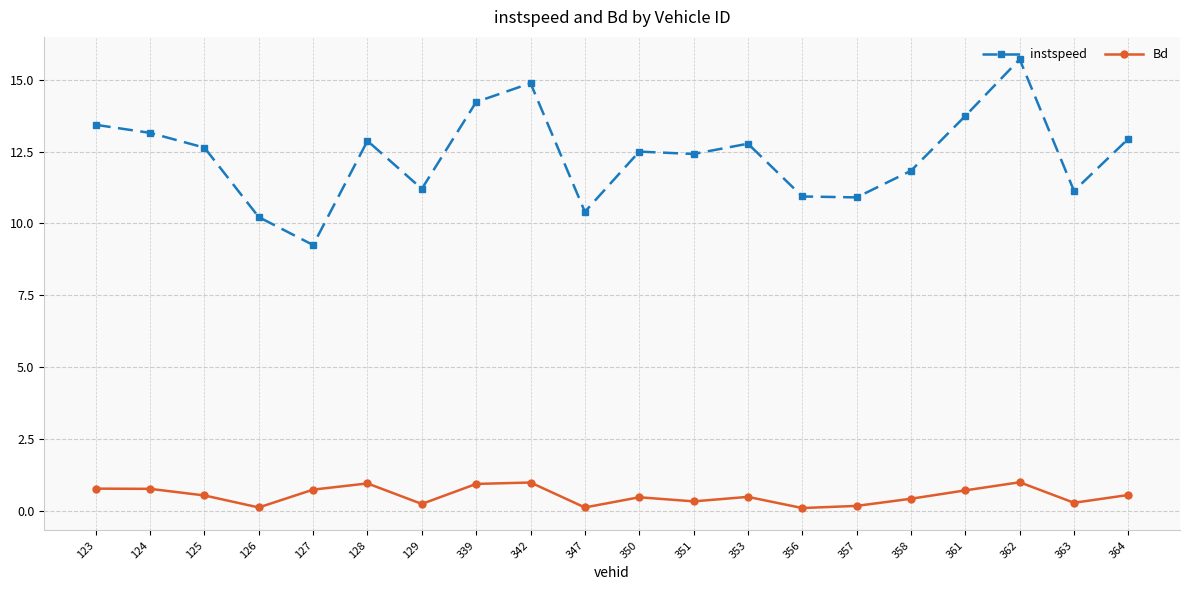

What is the minimum value shown in the chart?

0.1